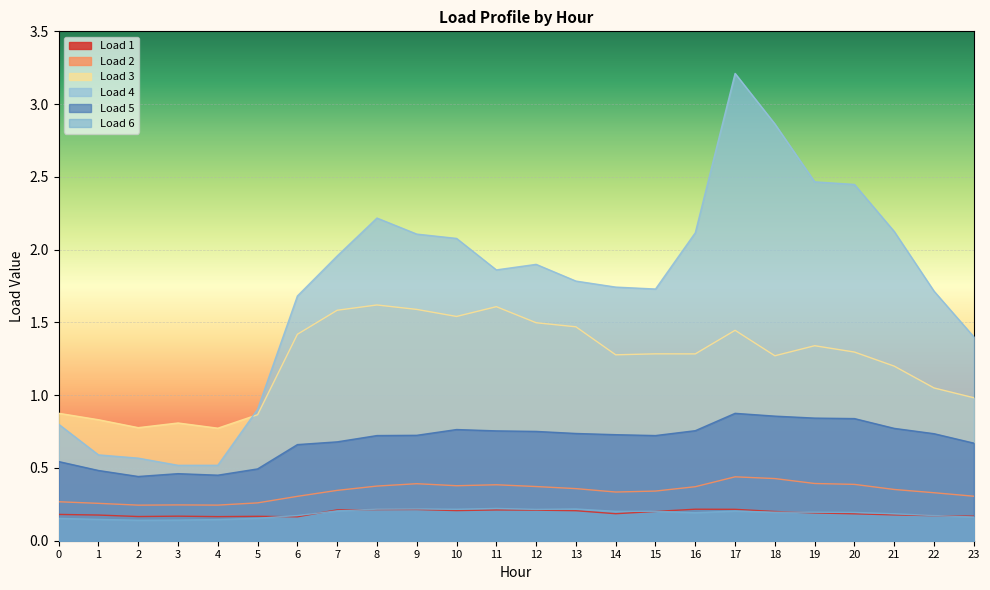

True or false: Load 1 has more than 0 points higher than both neighbors.

True